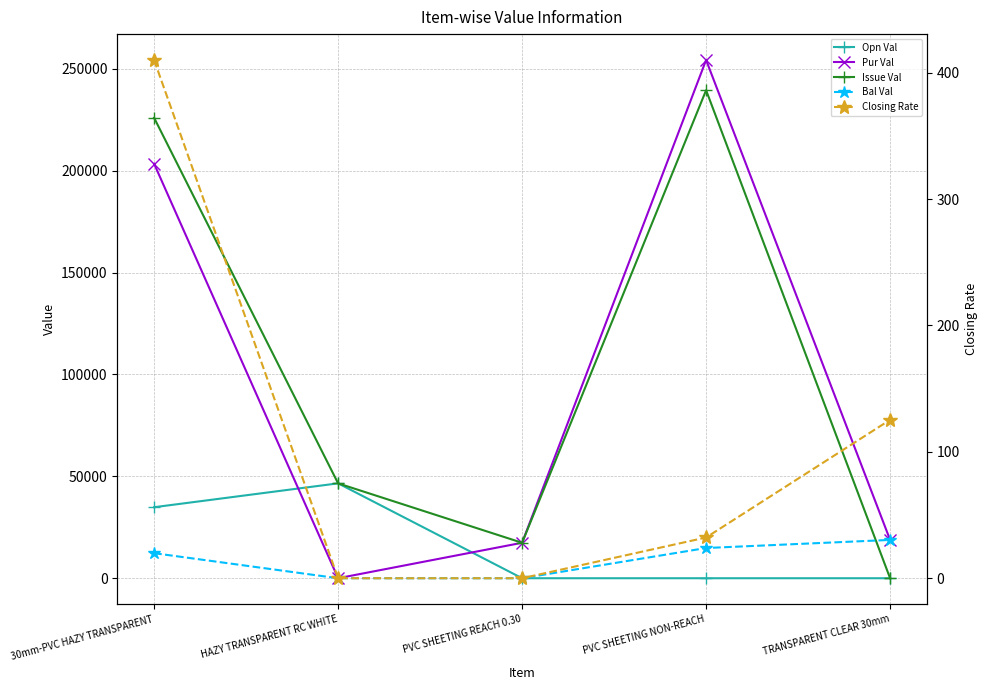

How many distinct data groups are displayed?

5